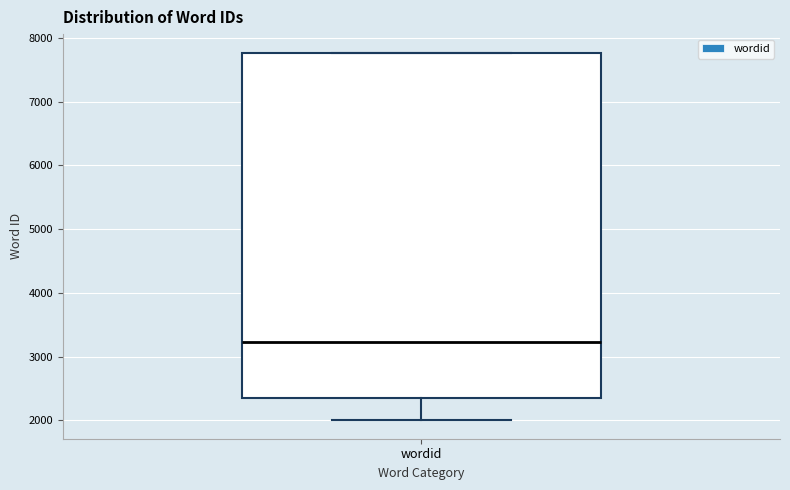

Where is the upper edge of the box for wordid on the y-axis? The values are not printed on the chart, so give them approximately, as read against the axis.

7800